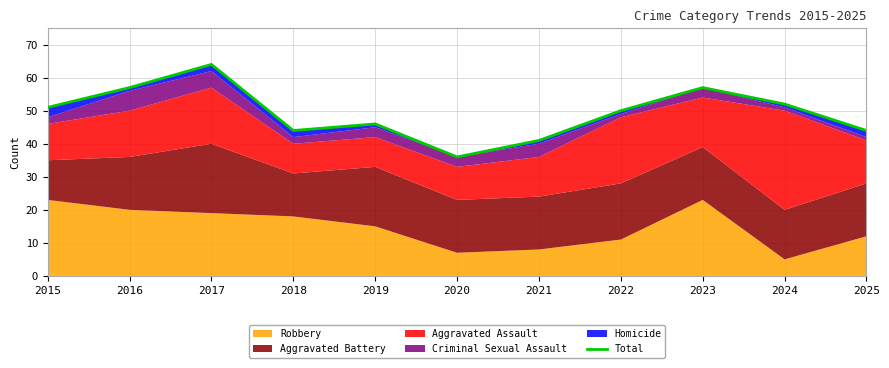

What is the change in value from 2017 to 2021?

-23